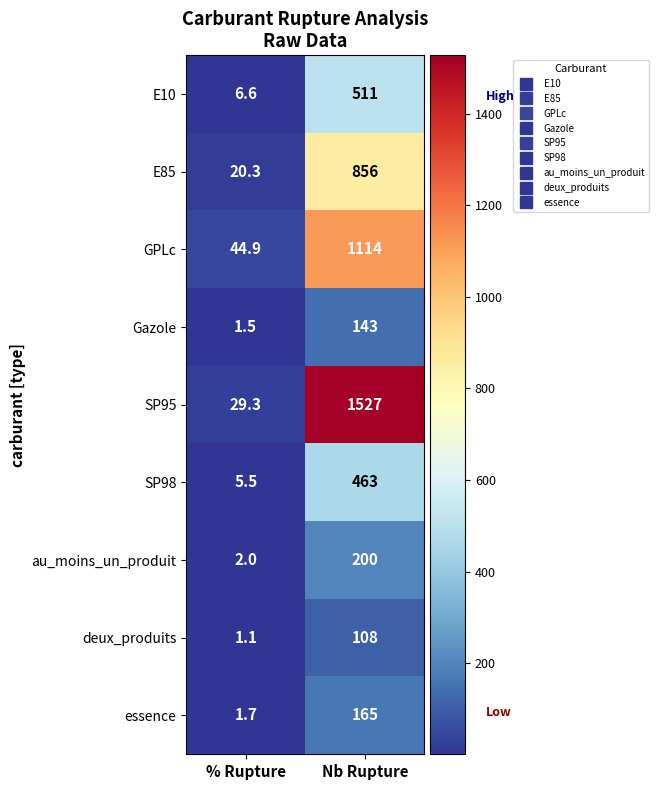

Is it true that E10 equals 511.0 at Nb Rupture?

True